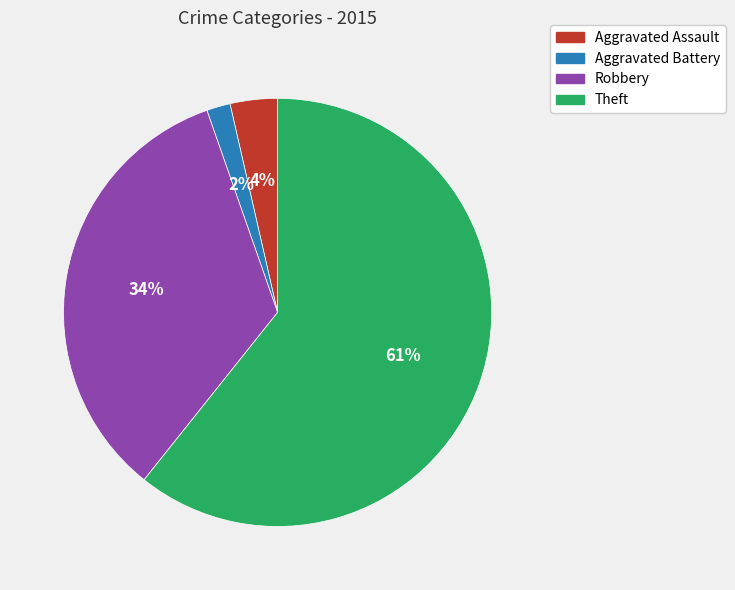

Between Aggravated Battery and Theft, which is larger?

Theft